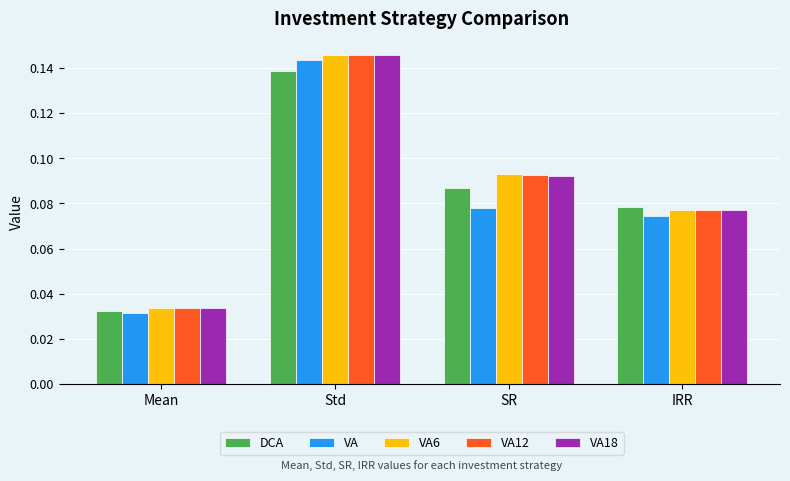

What is the sum of all VA6 values?

0.3